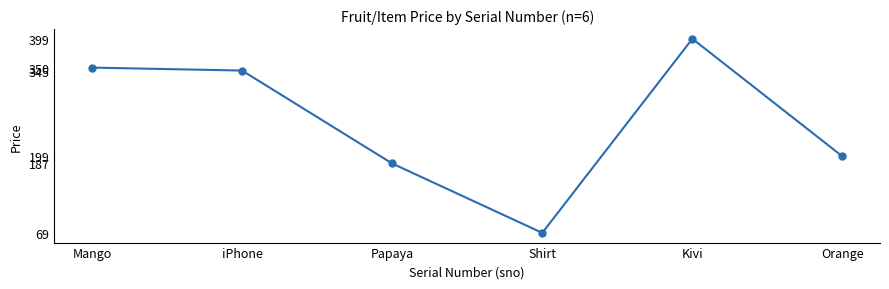

How many values are below 345?

3